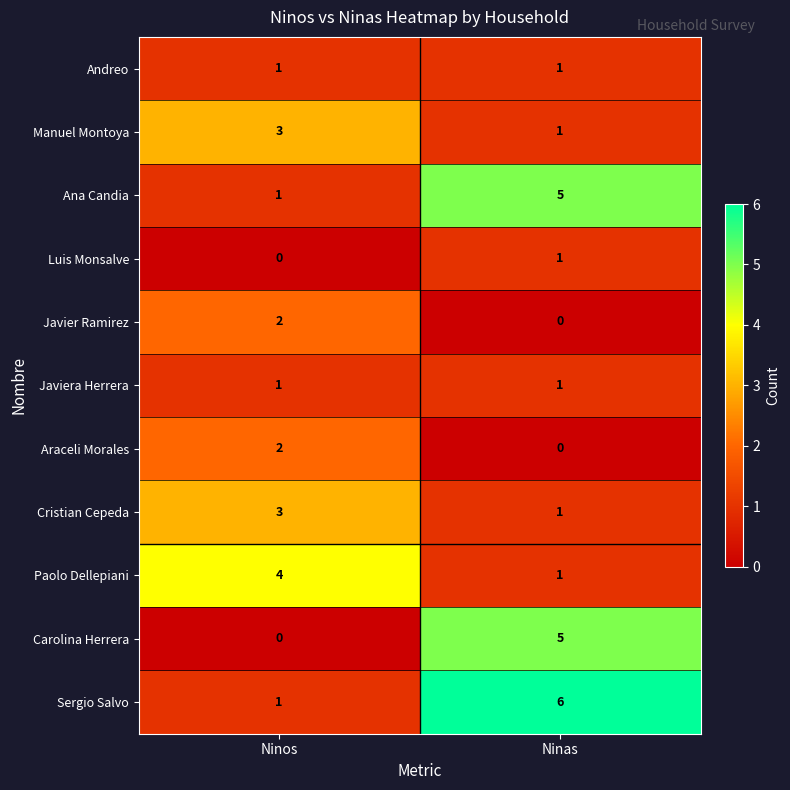

Reading left to right, extract all data points from this chart.

Andreo: 1	1
Manuel Montoya: 3	1
Ana Candia: 1	5
Luis Monsalve: 0	1
Javier Ramirez: 2	0
Javiera Herrera: 1	1
Araceli Morales: 2	0
Cristian Cepeda: 3	1
Paolo Dellepiani: 4	1
Carolina Herrera: 0	5
Sergio Salvo: 1	6